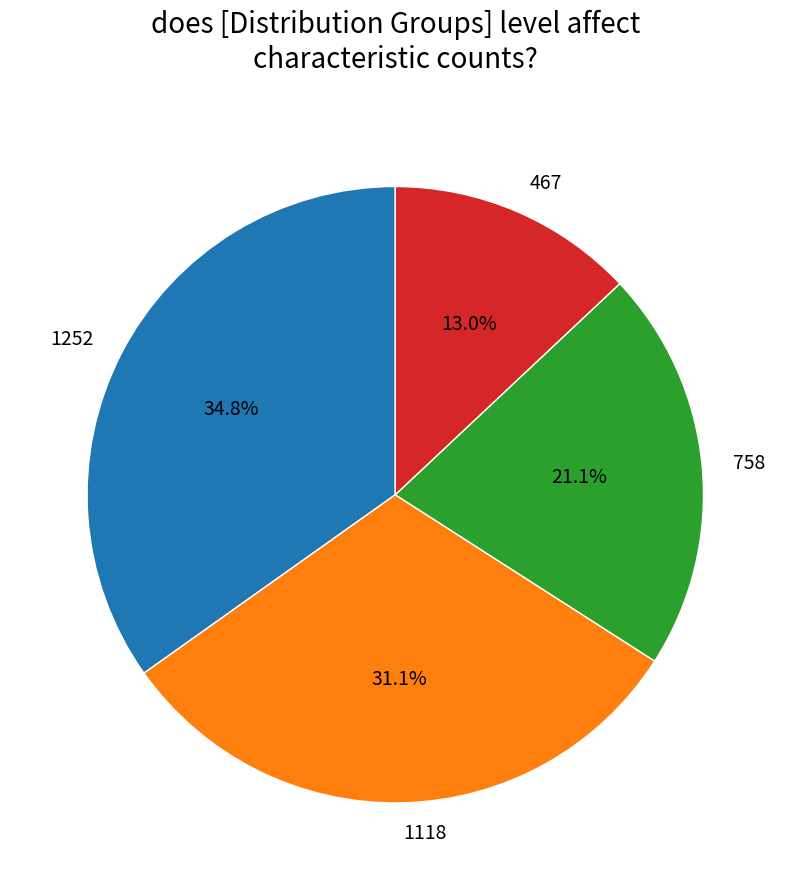

Combined, what portion of the pie is 1252 and 1118?

65.9%